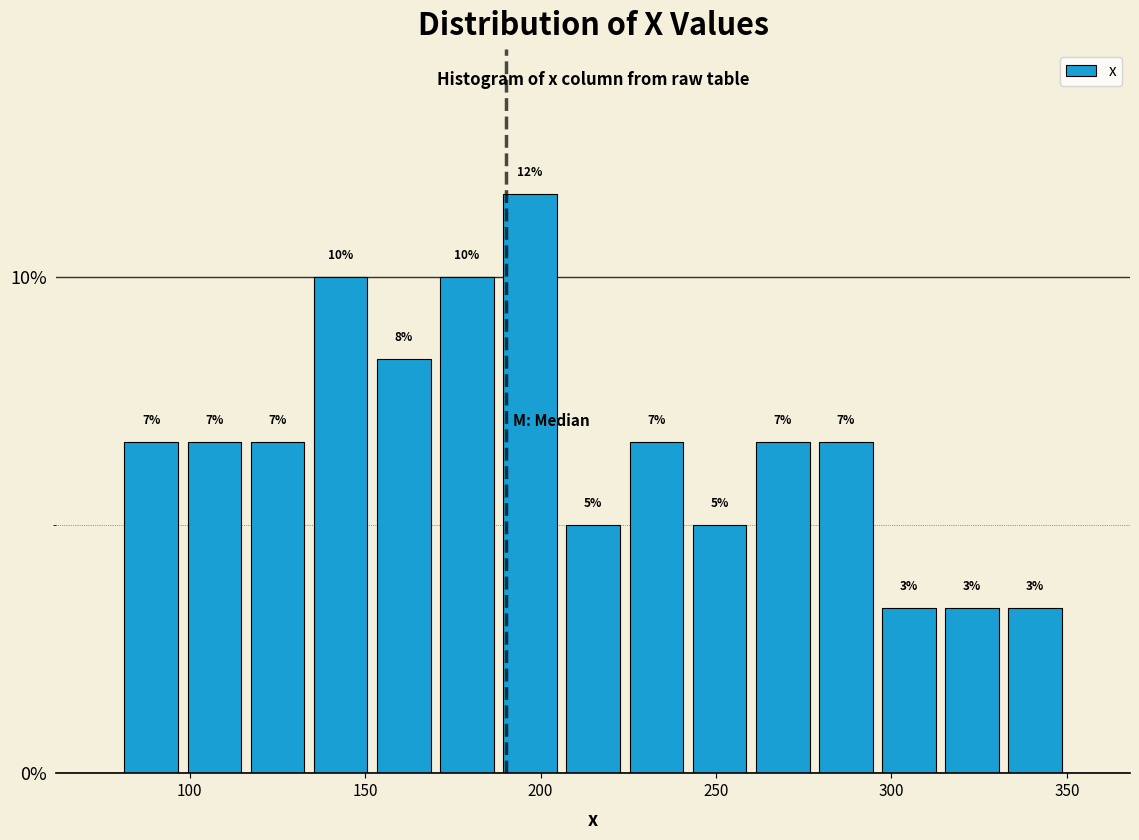

Read against the x-axis, roughly where is the centre of the tallest bar?

195